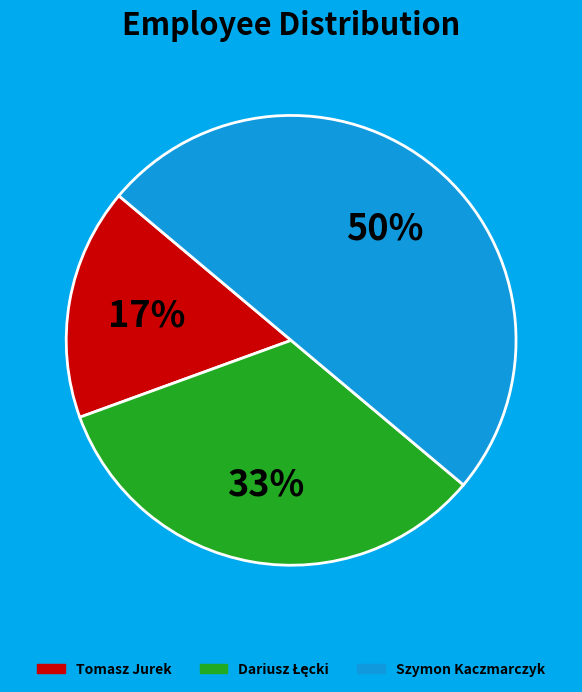

Between Tomasz Jurek and Szymon Kaczmarczyk, which is larger?

Szymon Kaczmarczyk